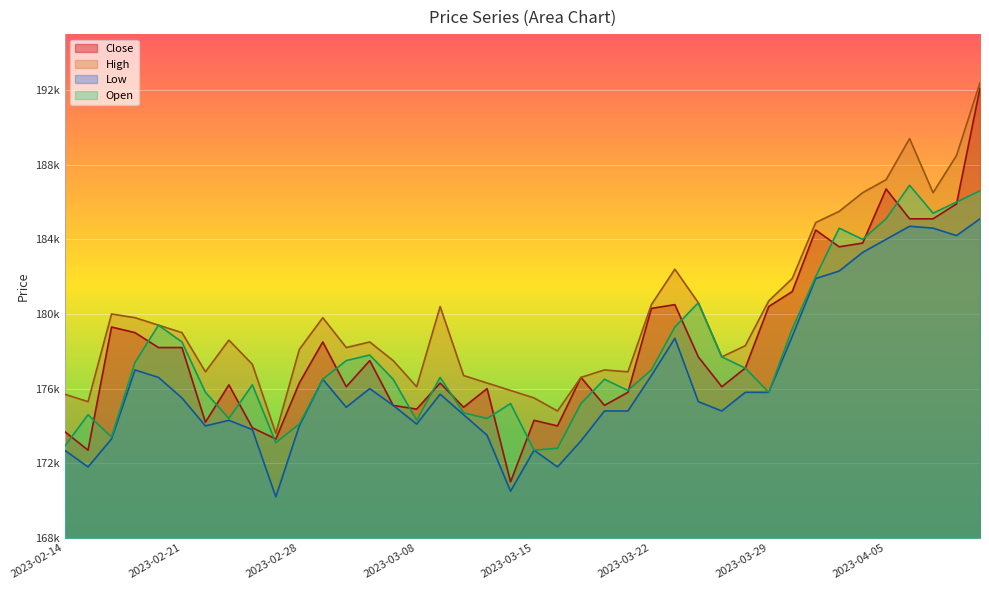

At which category is the sum across all series the highest?

2023-04-11